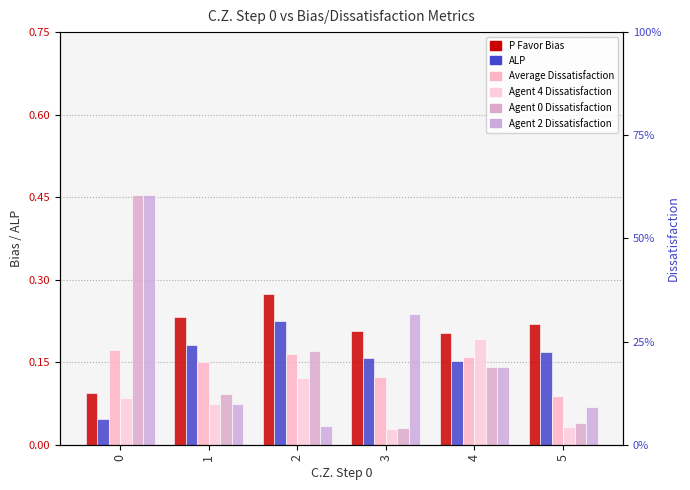

What is the greatest value displayed?

0.5